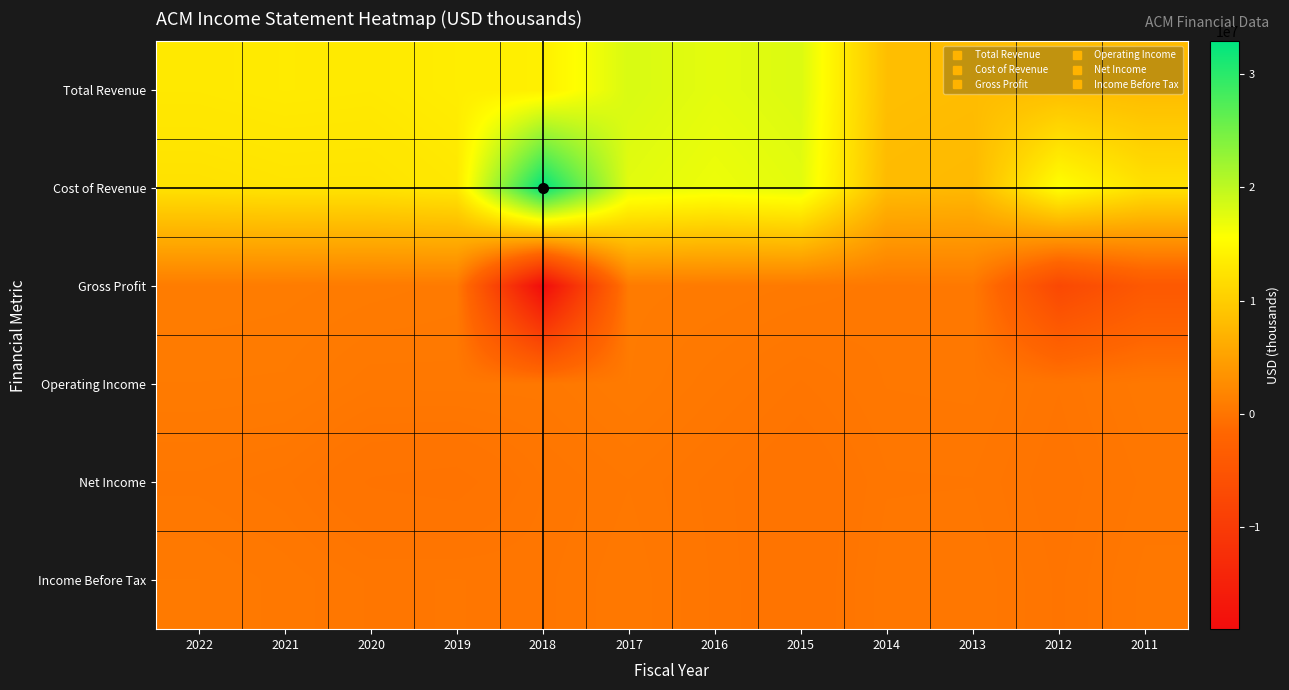

Reading left to right, list all the values displayed in this chart.

Total Revenue: 2022=13148200	2021=13340900	2020=13240000	2019=13642500	2018=13878300	2017=18203400	2016=17410800	2015=17989900	2014=8356800	2013=8153500	2012=8218200	2011=8037400
Cost of Revenue: 2022=12300200	2021=12542400	2020=12530400	2019=13030800	2018=32904100	2017=17519700	2016=16768000	2015=17454700	2014=7953600	2013=7703500	2012=15592700	2011=12284700
Gross Profit: 2022=848000	2021=798400	2020=709600	2019=611700	2018=-19025800	2017=683700	2016=642800	2015=535200	2014=403200	2013=450000	2012=-7374600	2011=-4247400
Operating Income: 2022=646800	2021=629600	2020=381500	2019=396100	2018=392600	2017=653900	2016=375500	2015=129000	2014=352900	2013=377000	2012=53600	2011=421200
Net Income: 2022=310600	2021=173200	2020=-186400	2019=-261100	2018=136500	2017=339400	2016=96100	2015=-154800	2014=229900	2013=239200	2012=-58600	2011=275800
Income Before Tax: 2022=550700	2021=408800	2020=232600	2019=249200	2018=212200	2017=429200	2016=125600	2015=-151500	2014=314800	2013=335800	2012=17500	2011=384200